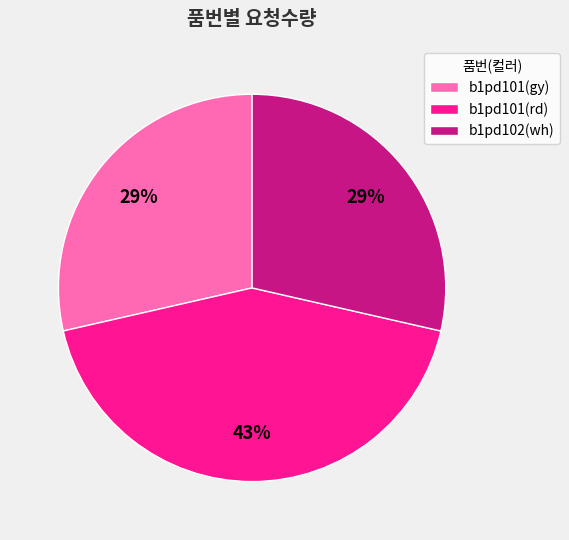

Which slice is the largest?

b1pd101(rd)